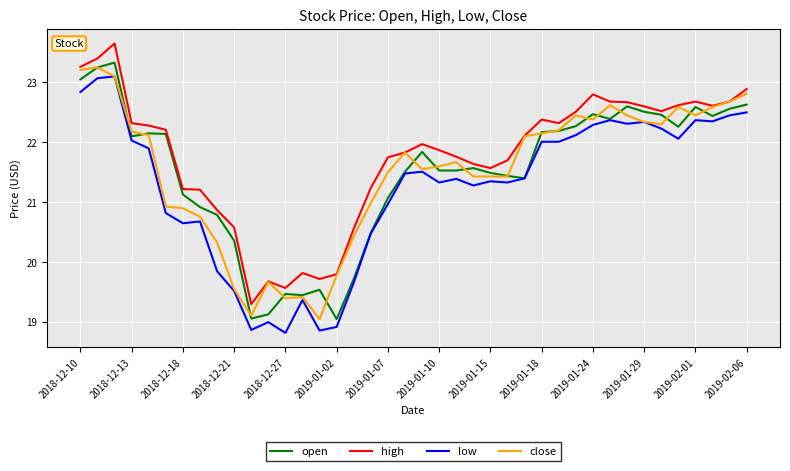

Does the chart have visible grid lines?

Yes